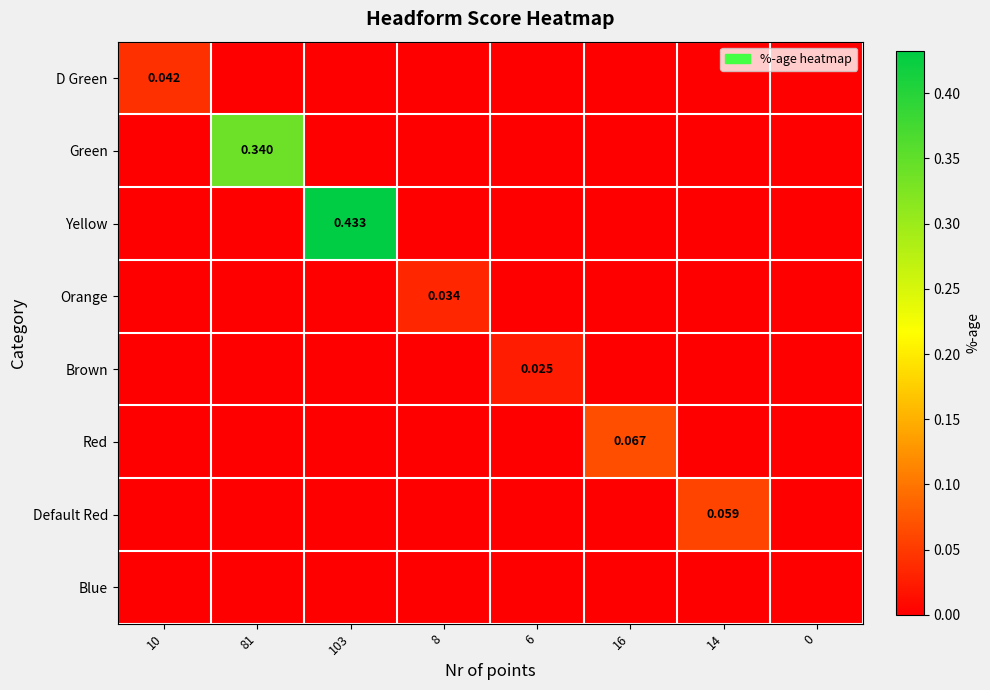

Rank the series at 103 from highest to lowest value.

Yellow, D Green, Green, Orange, Brown, Red, Default Red, Blue